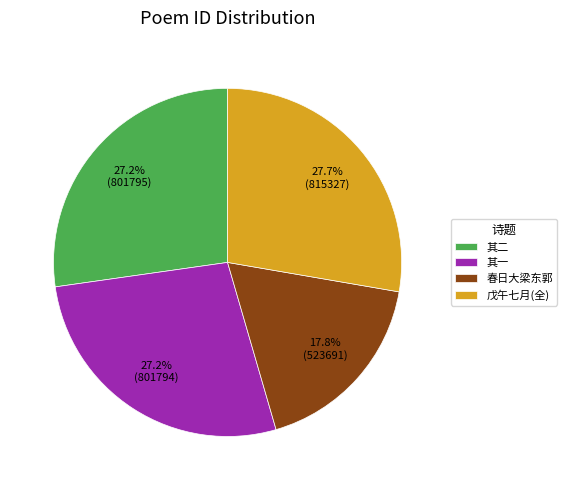

How much of the chart is everything except 春日大梁东郭?

82.2%